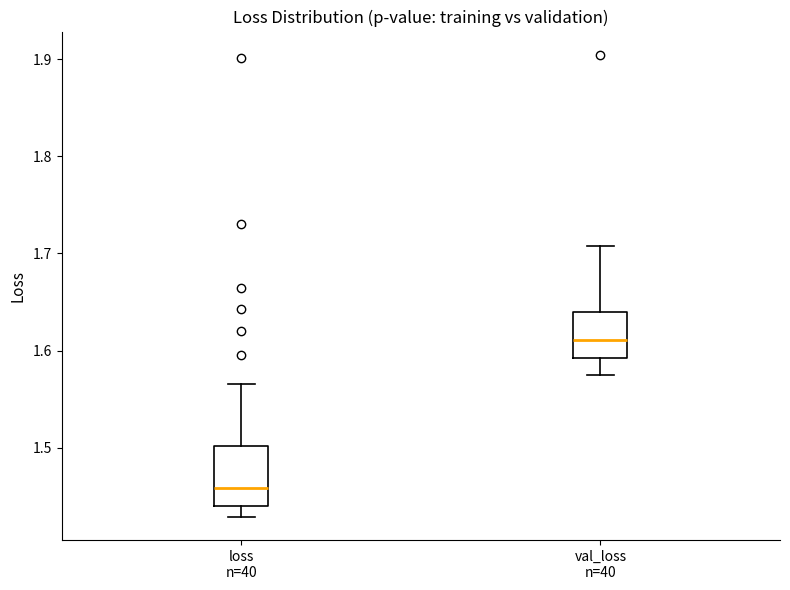

Comparing the boxes themselves (not the whiskers), which one is the tallest?

loss n=40